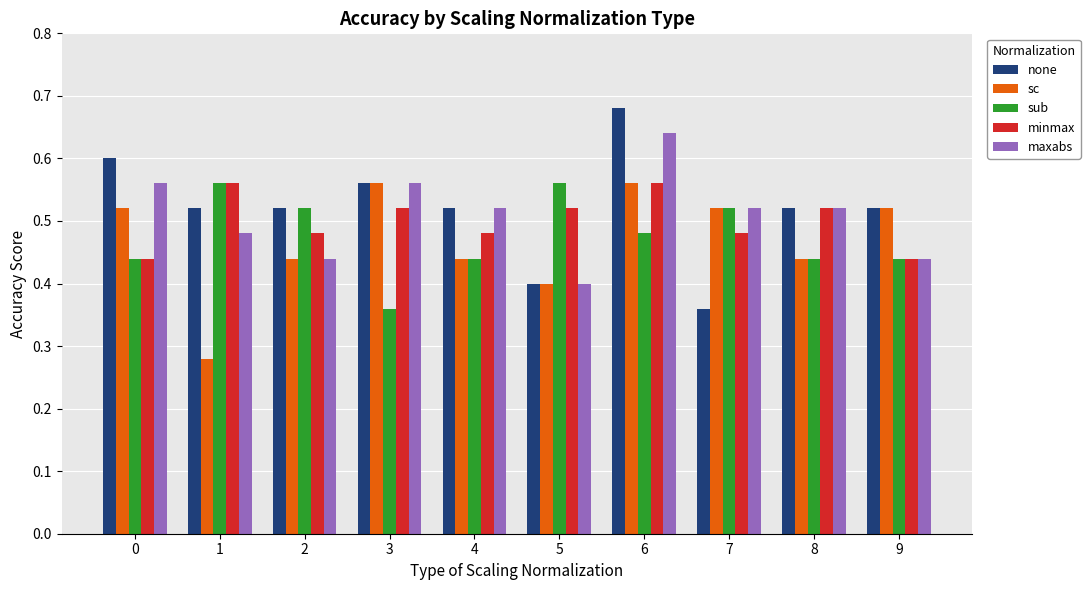

What is the sum of the minmax values at 5 and 3?

1.0